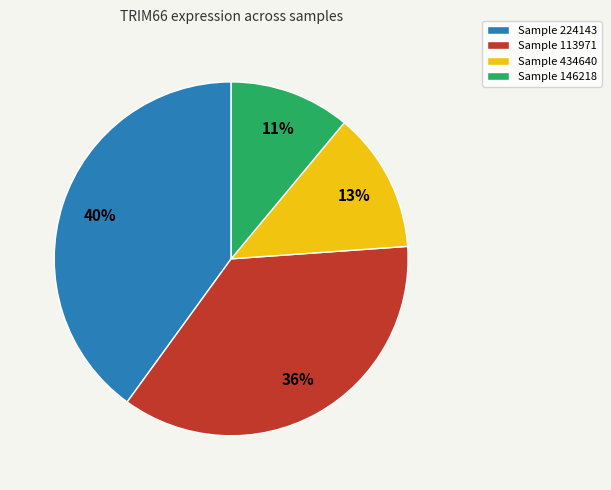

Which has a higher value, Sample 434640 or Sample 224143?

Sample 224143